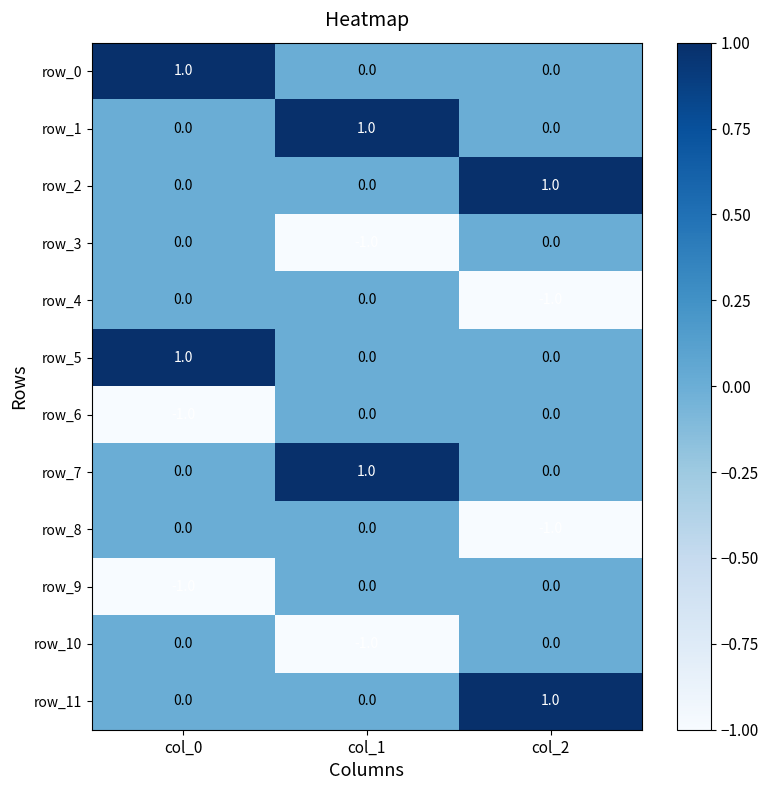

Is it true that row_3 equals -1 at col_1?

True